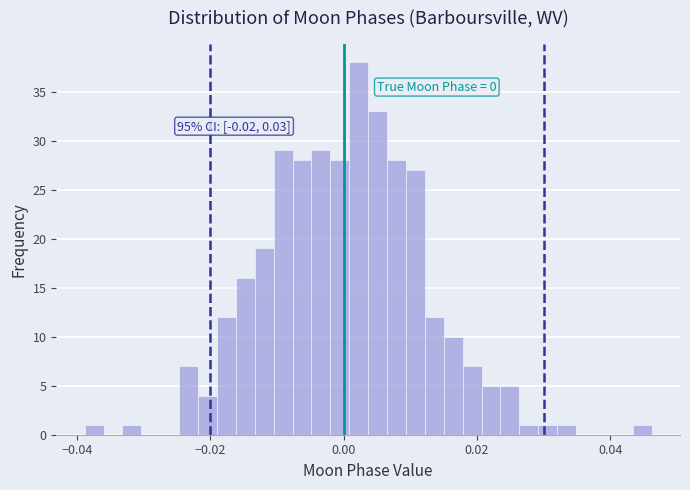

Around what value on the x-axis is the tallest bar? Give the approximate position of its centre, as read against the axis.

0.002